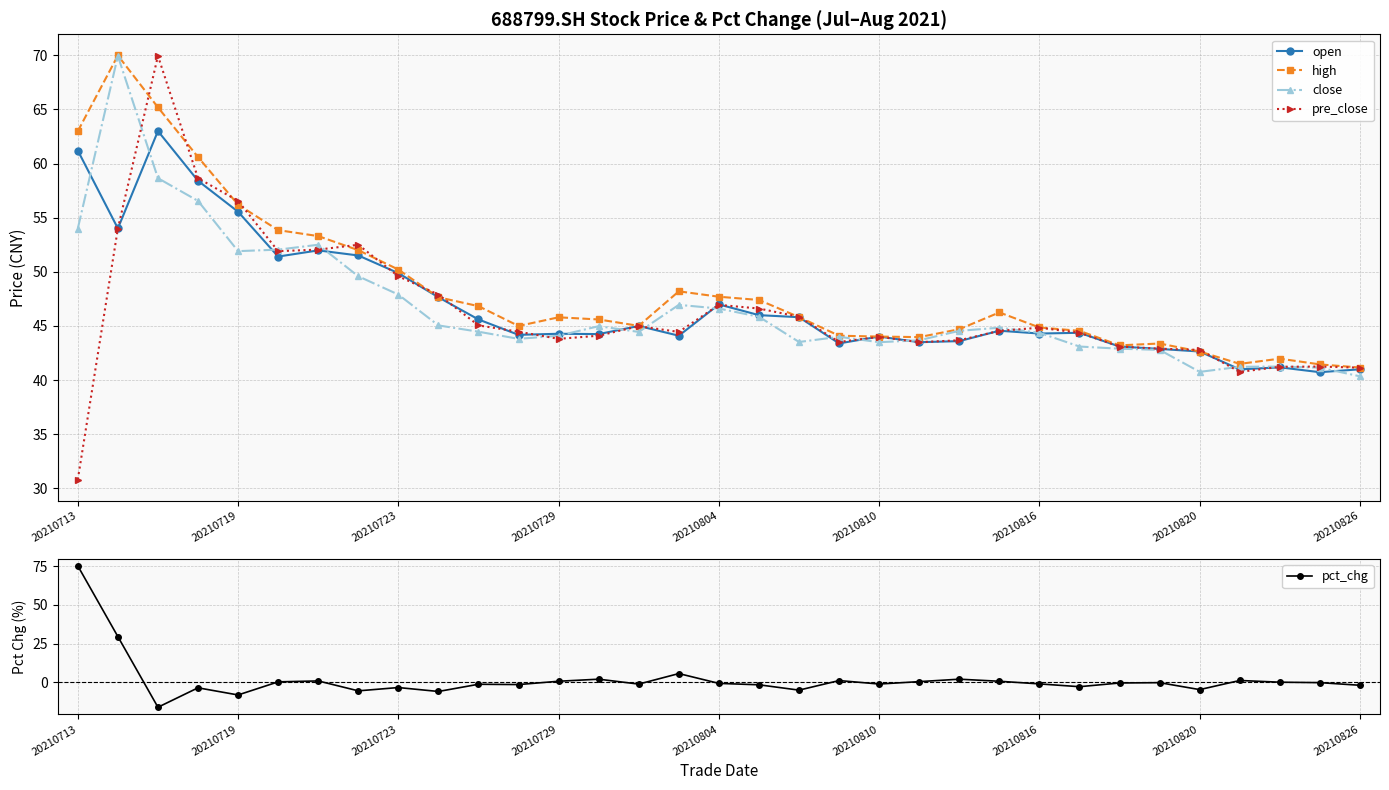

At which label does pre_close reach its minimum?

20210713